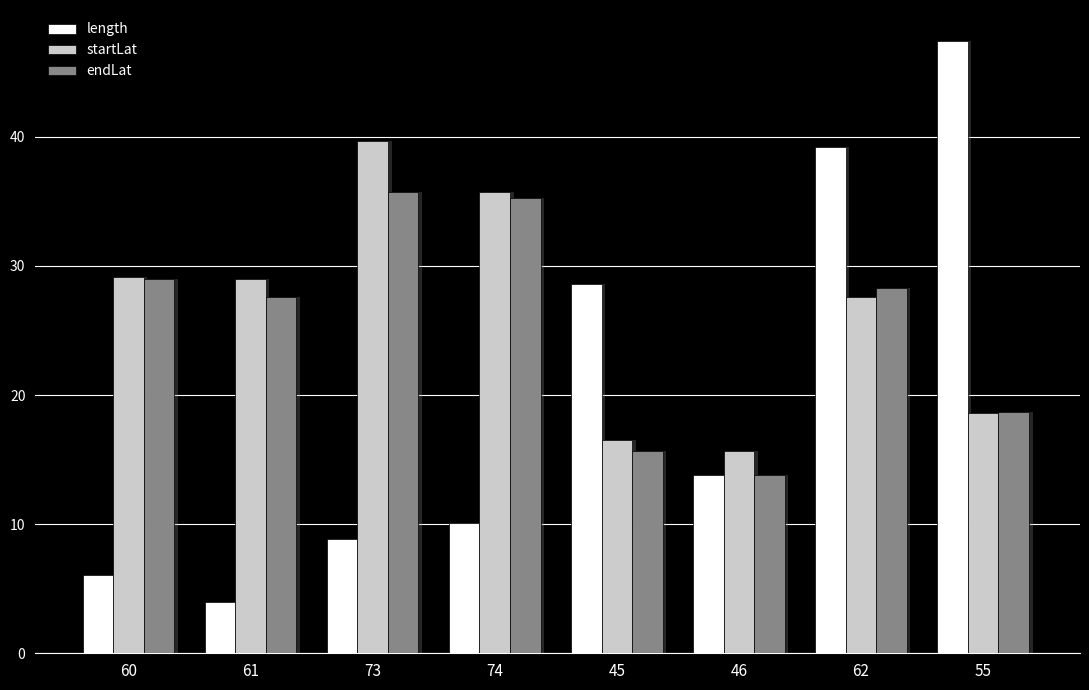

At how many categories does at least one series exceed 26?

7